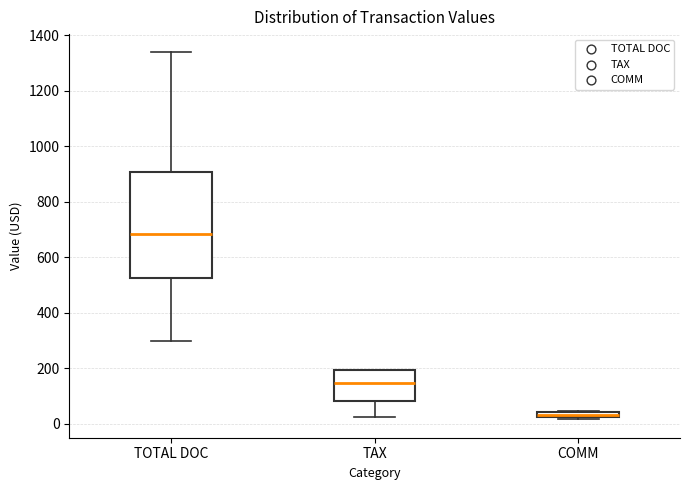

Where does the median line of the box for TOTAL DOC sit on the y-axis? The values are not printed on the chart, so give them approximately, as read against the axis.

680